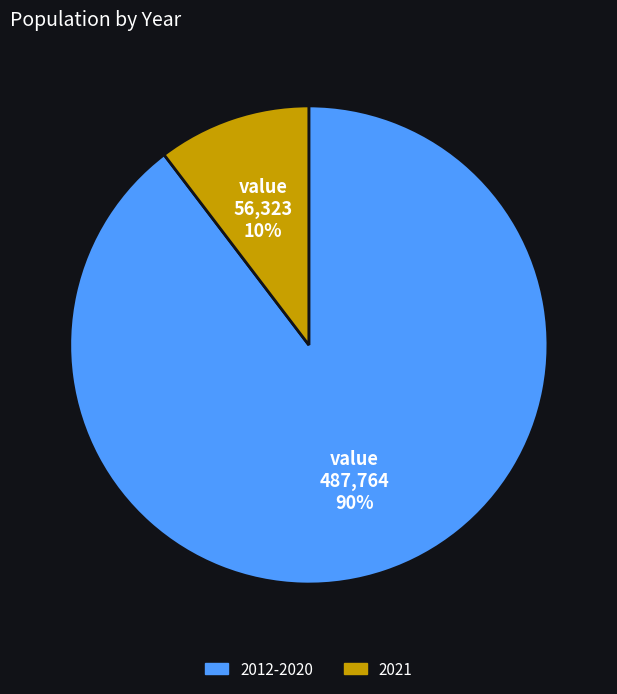

To the nearest percent, what is the average slice percentage?

50%